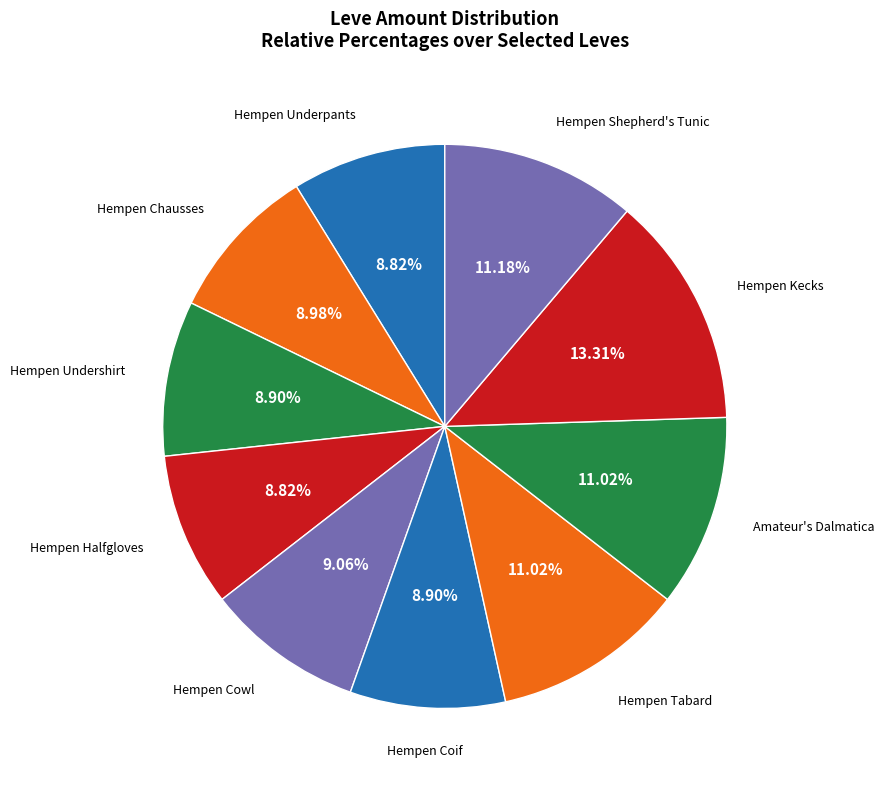

What is the largest slice in the pie chart?

Hempen Kecks